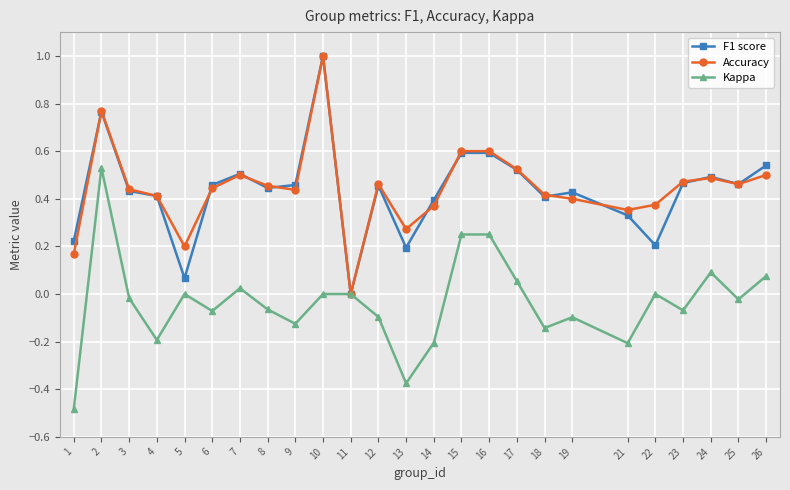

How many series are shown in this chart?

3